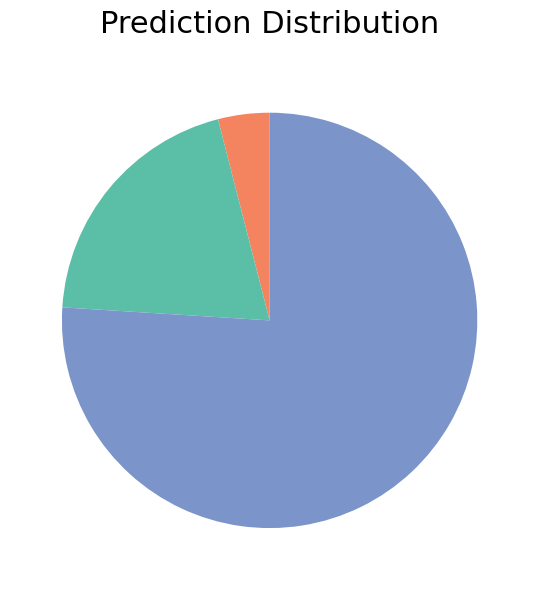

Is there a majority slice in this chart?

Yes